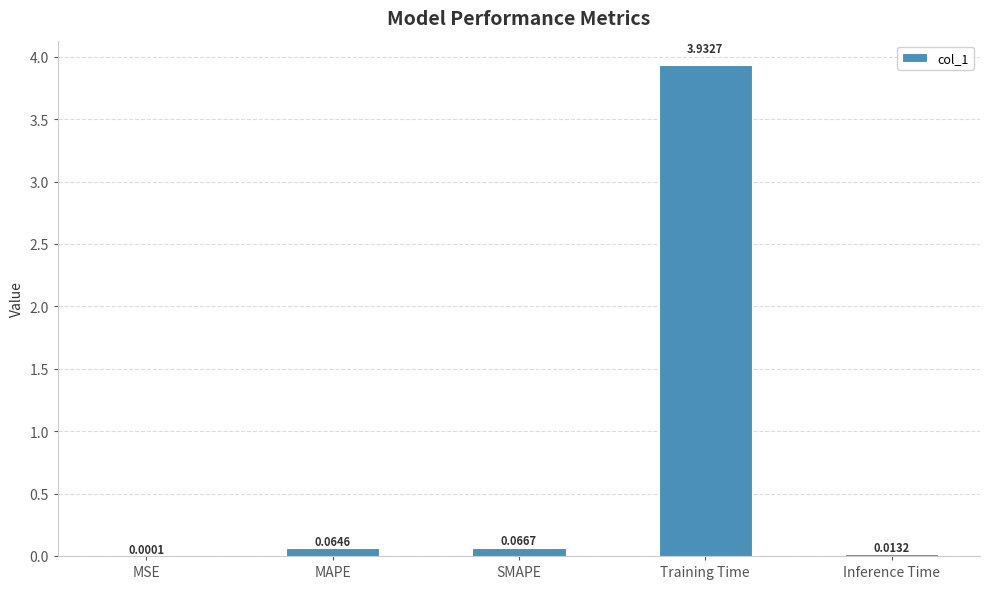

What is the sum of all values?

4.1